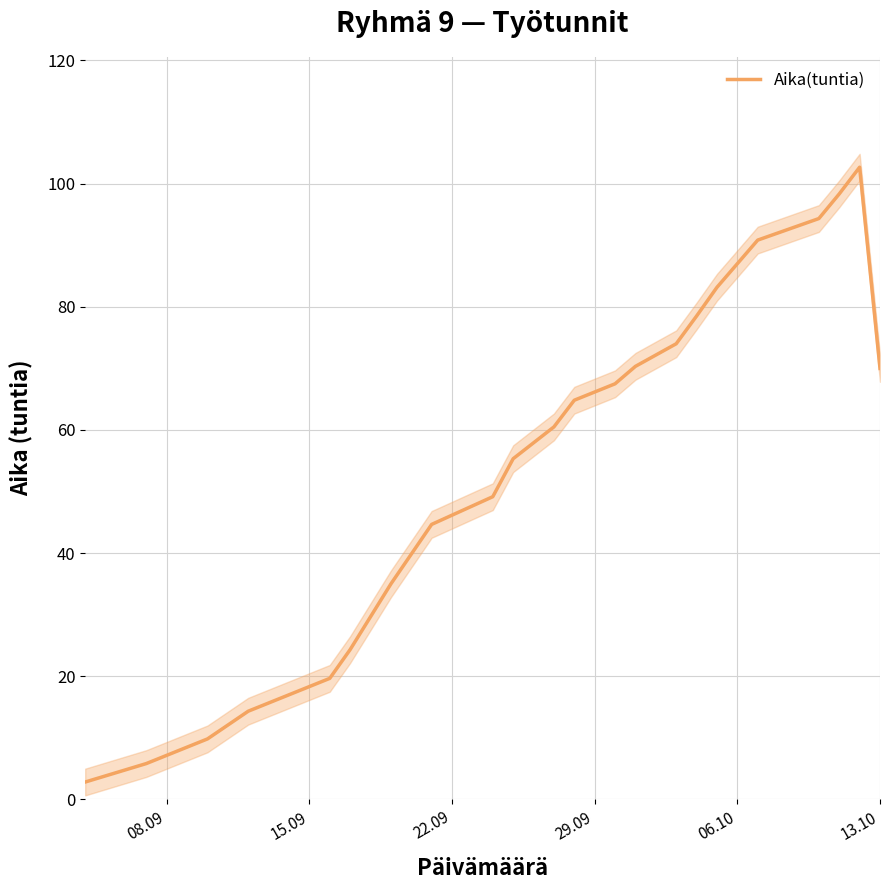

What is the greatest value displayed?

102.7